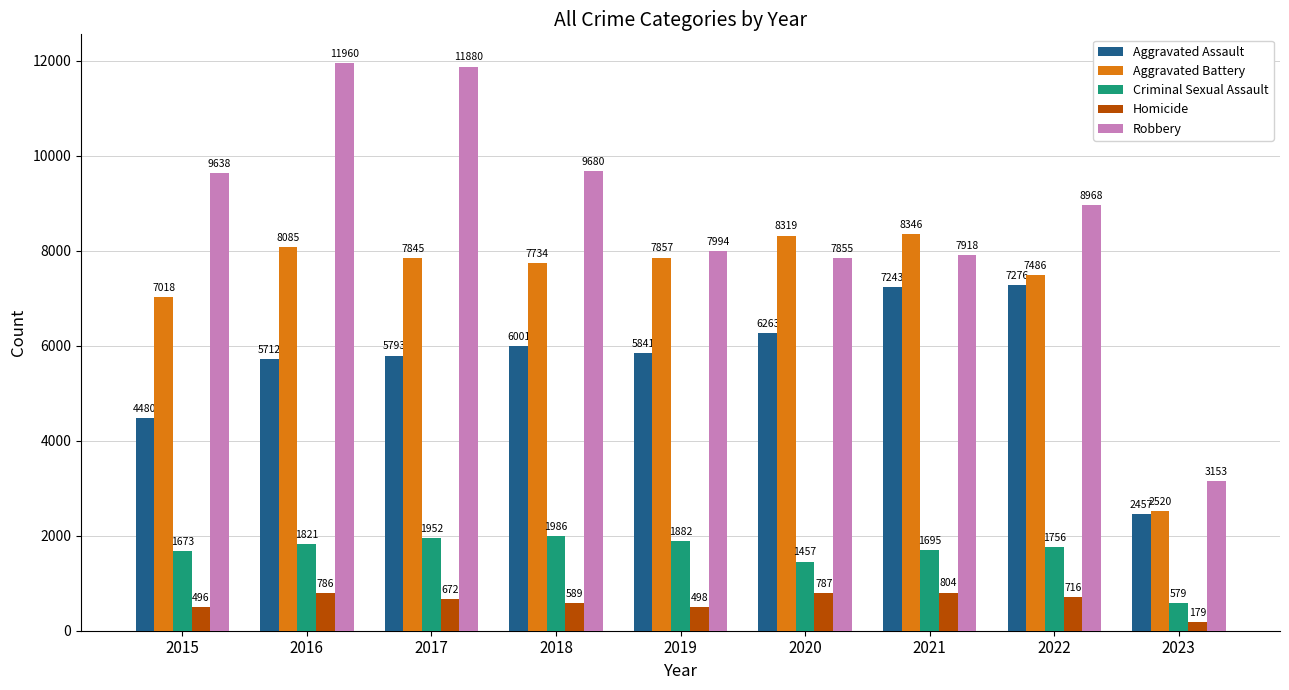

How many bars are there in total?

45